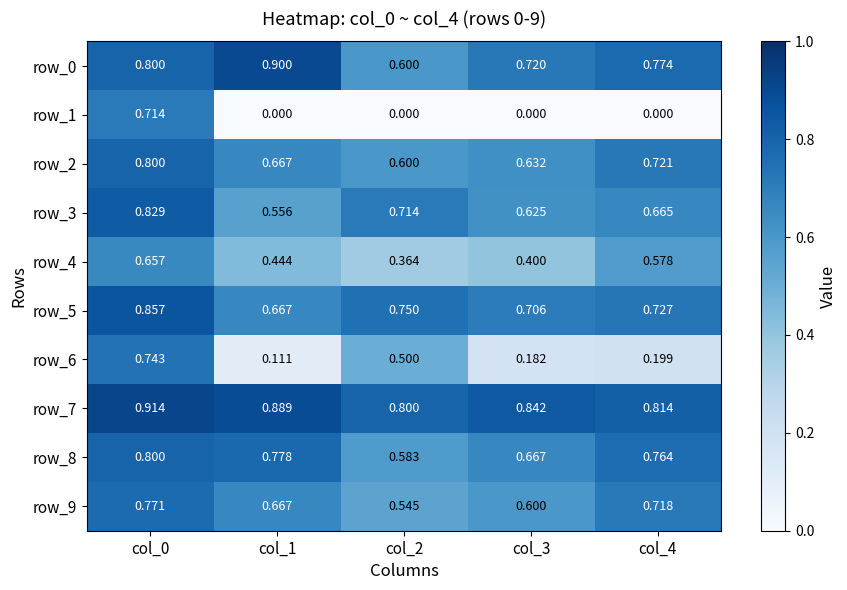

Is the value of row_6 at col_0 greater than the value of row_0 at col_2?

Yes